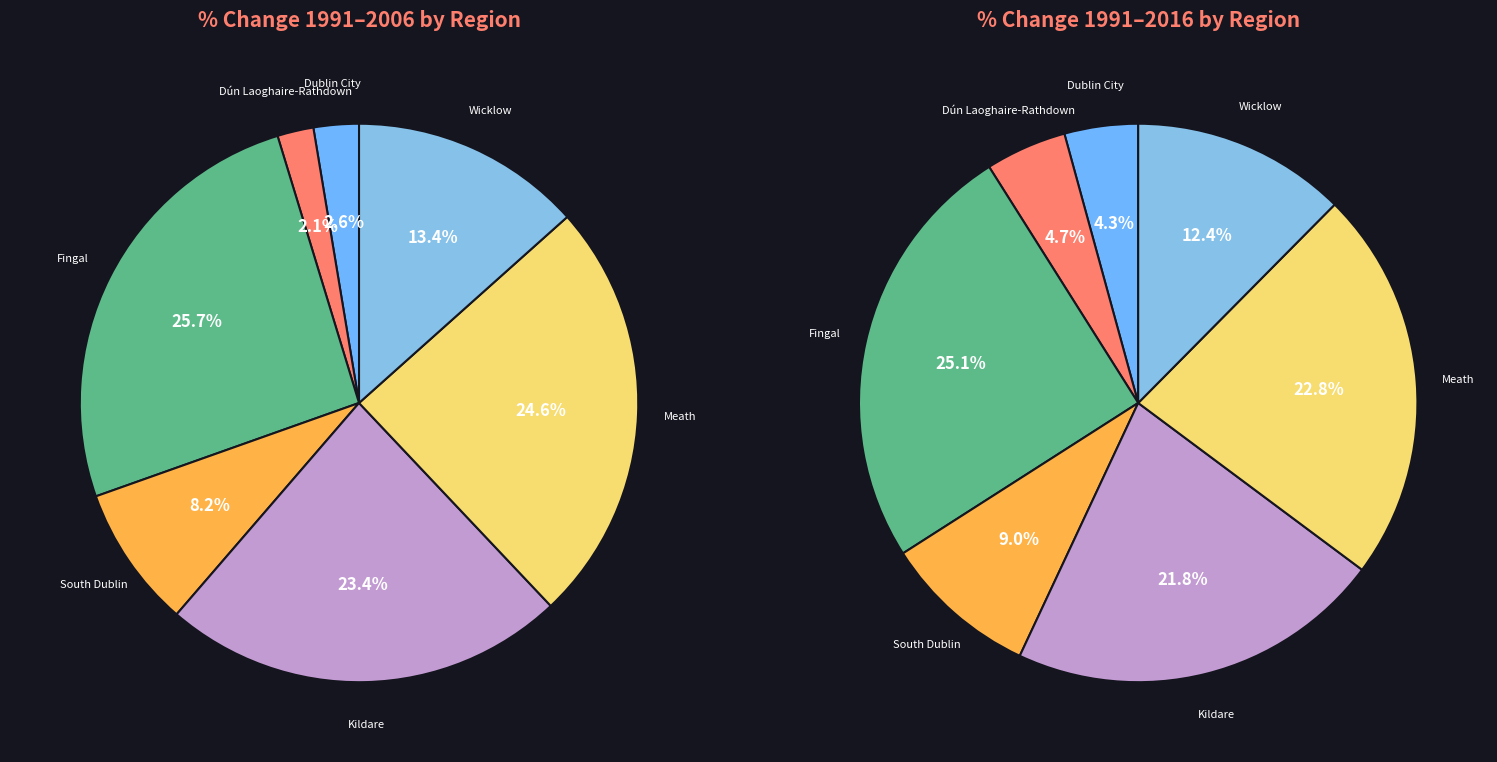

What percentage is the Dún Laoghaire-Rathdown slice, to the nearest percent?

5%